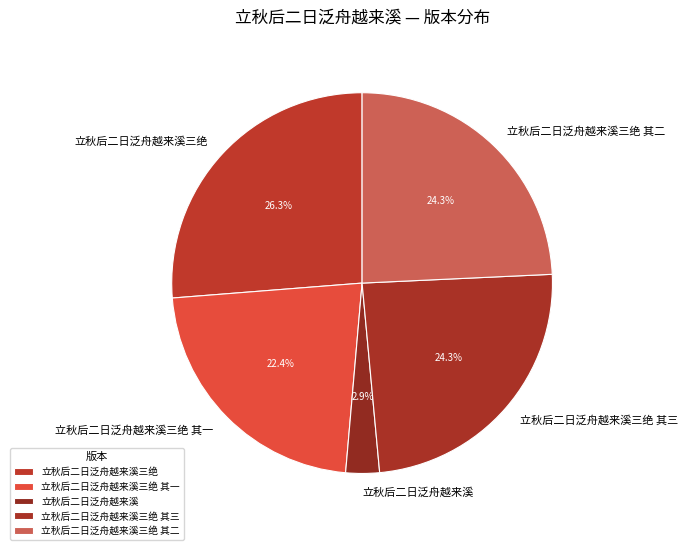

What is the ratio of the value at 立秋后二日泛舟越来溪三绝 其三 to the value at 立秋后二日泛舟越来溪三绝 其一?

1.1